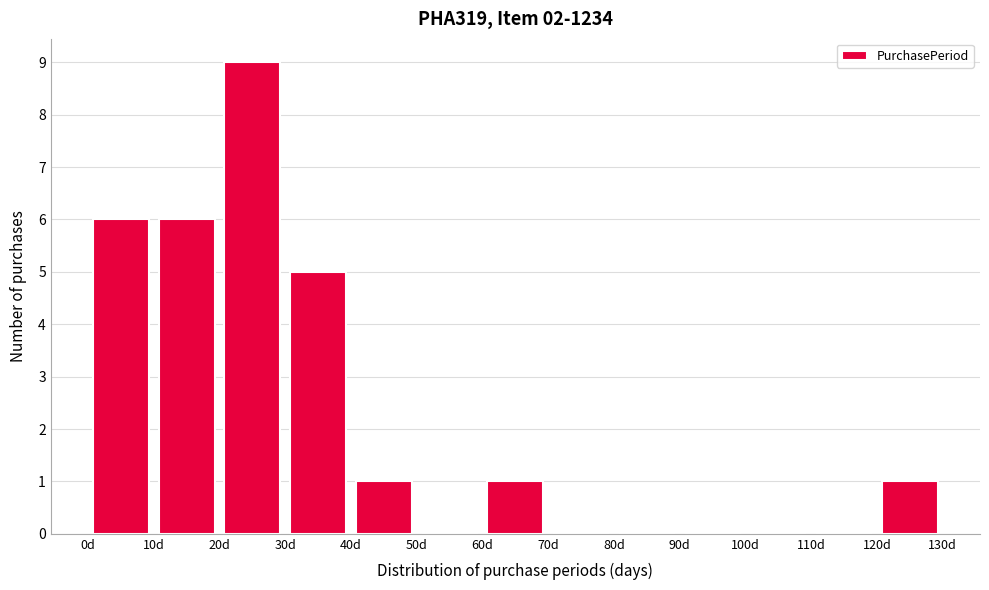

Reading left to right, transcribe this chart: for each bar, give the range it covers on the x-axis and its height. The values are not printed on the chart, so give them approximately, as read against the axis.

0 to 10: 6
10 to 20: 6
20 to 30: 9
30 to 40: 5
40 to 50: 1
50 to 60: 0
60 to 70: 1
70 to 80: 0
80 to 90: 0
90 to 100: 0
100 to 110: 0
110 to 120: 0
120 to 130: 1